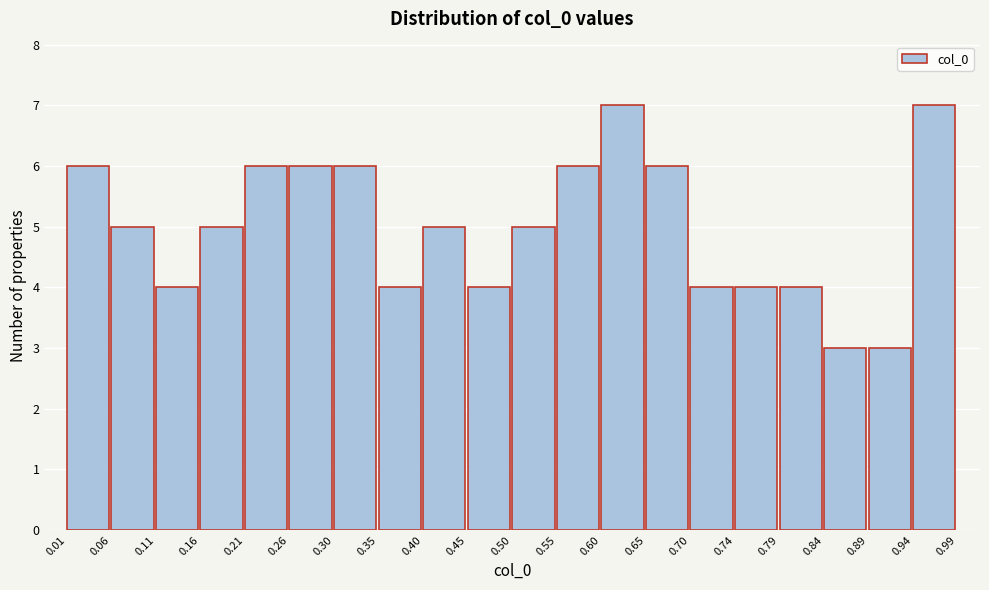

Reading left to right, list every bar in this chart as the range it spans on the x-axis followed by its height. The values are not printed on the chart, so give them approximately, as read against the axis.

0.01 to 0.06: 6
0.06 to 0.11: 5
0.11 to 0.16: 4
0.16 to 0.21: 5
0.21 to 0.26: 6
0.26 to 0.30: 6
0.30 to 0.35: 6
0.35 to 0.40: 4
0.40 to 0.45: 5
0.45 to 0.50: 4
0.50 to 0.55: 5
0.55 to 0.60: 6
0.60 to 0.65: 7
0.65 to 0.70: 6
0.70 to 0.74: 4
0.74 to 0.79: 4
0.79 to 0.84: 4
0.84 to 0.89: 3
0.89 to 0.94: 3
0.94 to 0.99: 7